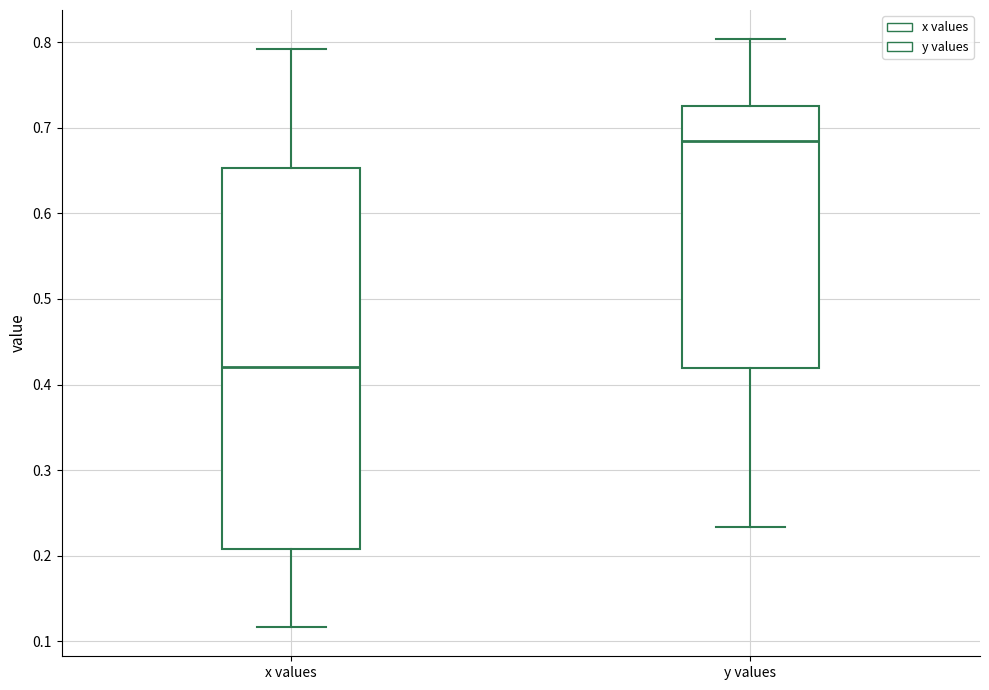

Which box's median line is the highest?

y values